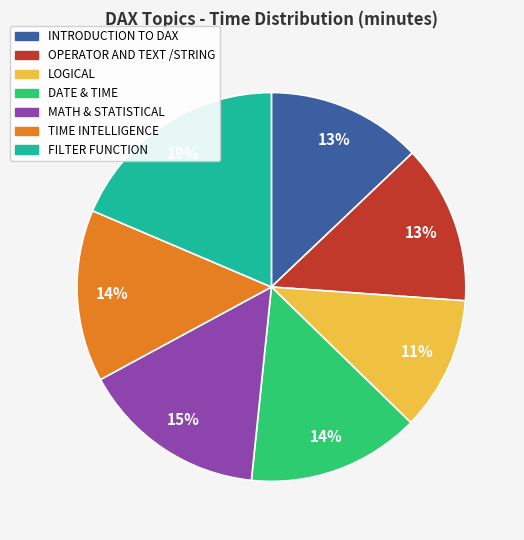

What is the smallest slice in the pie chart?

LOGICAL